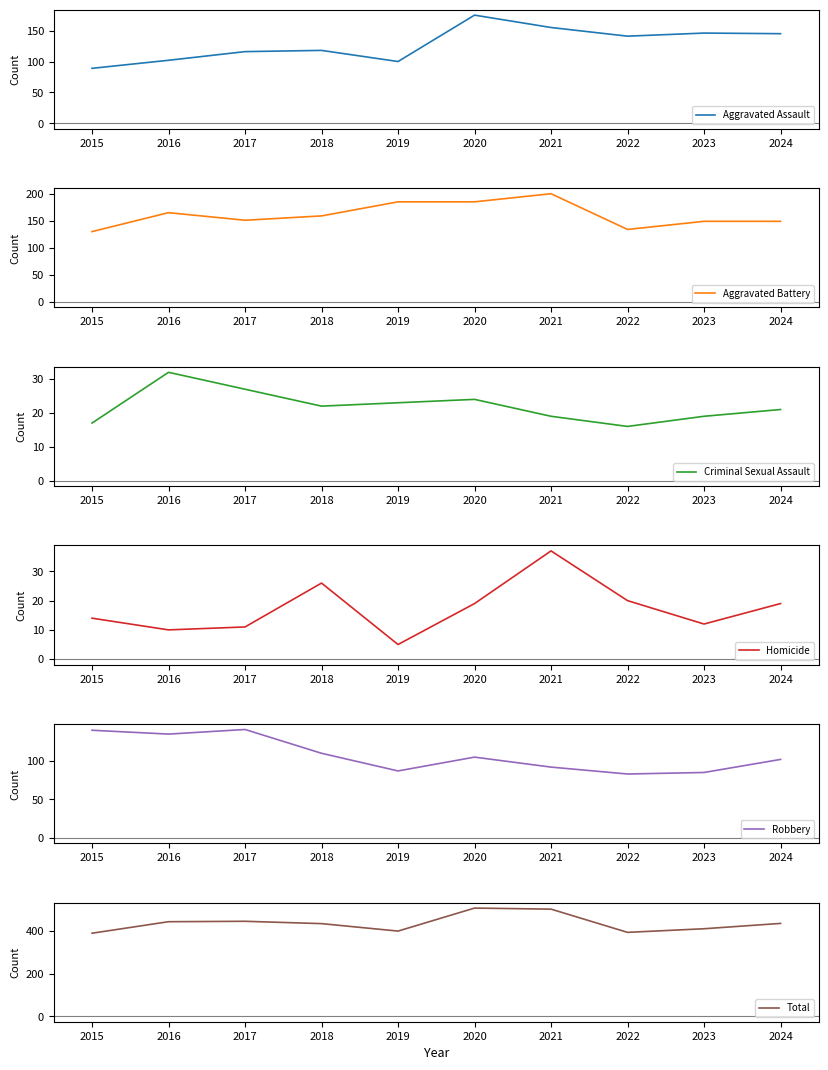

Reading left to right, transcribe all the data shown in this chart.

Aggravated Assault: 2015=89	2016=102	2017=116	2018=118	2019=100	2020=175	2021=155	2022=141	2023=146	2024=145
Aggravated Battery: 2015=130	2016=165	2017=151	2018=159	2019=185	2020=185	2021=200	2022=134	2023=149	2024=149
Criminal Sexual Assault: 2015=17	2016=32	2017=27	2018=22	2019=23	2020=24	2021=19	2022=16	2023=19	2024=21
Homicide: 2015=14	2016=10	2017=11	2018=26	2019=5	2020=19	2021=37	2022=20	2023=12	2024=19
Robbery: 2015=140	2016=135	2017=141	2018=110	2019=87	2020=105	2021=92	2022=83	2023=85	2024=102
Total: 2015=390	2016=444	2017=446	2018=435	2019=400	2020=508	2021=503	2022=394	2023=411	2024=436